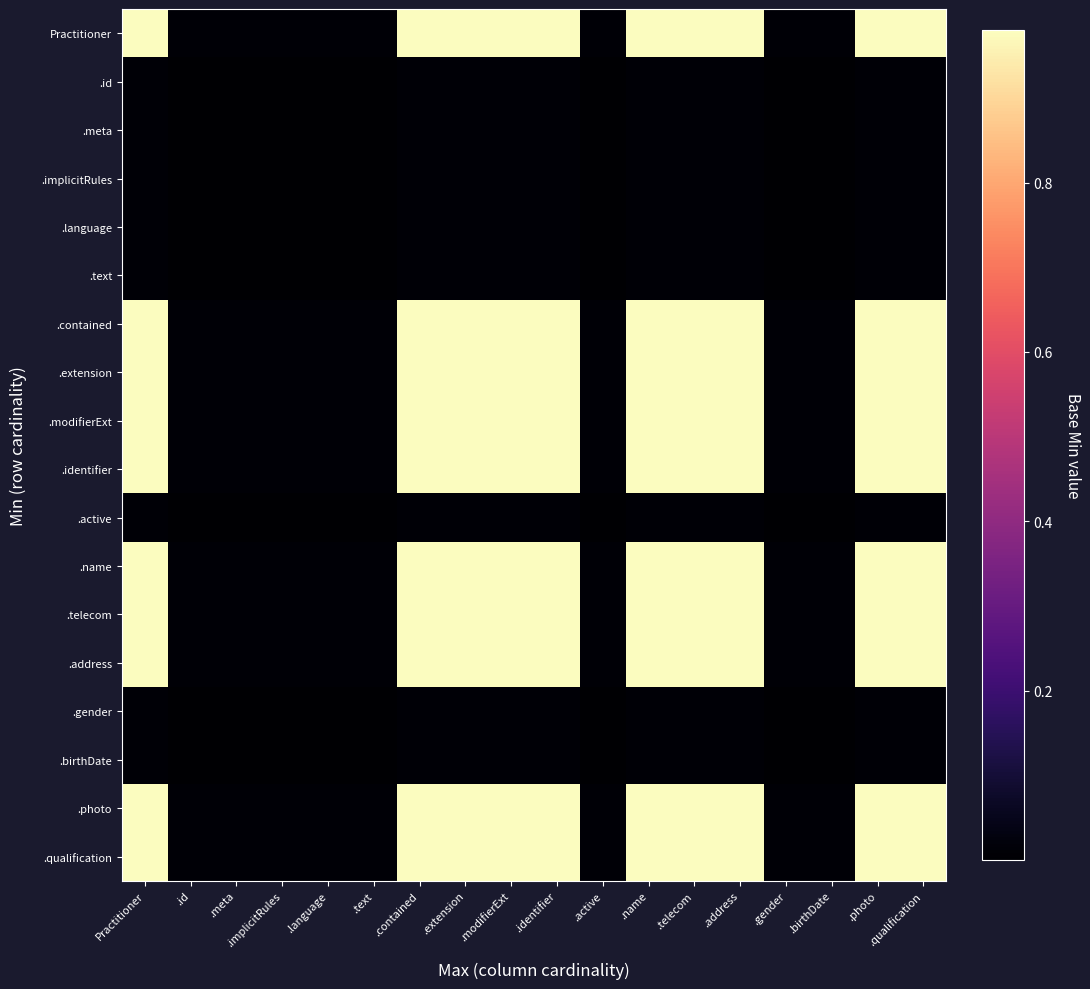

Reading left to right, transcribe all the data shown in this chart.

Practitioner: Practitioner=1.0	.id=0.0	.meta=0.0	.implicitRules=0.0	.language=0.0	.text=0.0	.contained=1.0	.extension=1.0	.modifierExt=1.0	.identifier=1.0	.active=0.0	.name=1.0	.telecom=1.0	.address=1.0	.gender=0.0	.birthDate=0.0	.photo=1.0	.qualification=1.0
.id: Practitioner=0.0	.id=0.0	.meta=0.0	.implicitRules=0.0	.language=0.0	.text=0.0	.contained=0.0	.extension=0.0	.modifierExt=0.0	.identifier=0.0	.active=0.0	.name=0.0	.telecom=0.0	.address=0.0	.gender=0.0	.birthDate=0.0	.photo=0.0	.qualification=0.0
.meta: Practitioner=0.0	.id=0.0	.meta=0.0	.implicitRules=0.0	.language=0.0	.text=0.0	.contained=0.0	.extension=0.0	.modifierExt=0.0	.identifier=0.0	.active=0.0	.name=0.0	.telecom=0.0	.address=0.0	.gender=0.0	.birthDate=0.0	.photo=0.0	.qualification=0.0
.implicitRules: Practitioner=0.0	.id=0.0	.meta=0.0	.implicitRules=0.0	.language=0.0	.text=0.0	.contained=0.0	.extension=0.0	.modifierExt=0.0	.identifier=0.0	.active=0.0	.name=0.0	.telecom=0.0	.address=0.0	.gender=0.0	.birthDate=0.0	.photo=0.0	.qualification=0.0
.language: Practitioner=0.0	.id=0.0	.meta=0.0	.implicitRules=0.0	.language=0.0	.text=0.0	.contained=0.0	.extension=0.0	.modifierExt=0.0	.identifier=0.0	.active=0.0	.name=0.0	.telecom=0.0	.address=0.0	.gender=0.0	.birthDate=0.0	.photo=0.0	.qualification=0.0
.text: Practitioner=0.0	.id=0.0	.meta=0.0	.implicitRules=0.0	.language=0.0	.text=0.0	.contained=0.0	.extension=0.0	.modifierExt=0.0	.identifier=0.0	.active=0.0	.name=0.0	.telecom=0.0	.address=0.0	.gender=0.0	.birthDate=0.0	.photo=0.0	.qualification=0.0
.contained: Practitioner=1.0	.id=0.0	.meta=0.0	.implicitRules=0.0	.language=0.0	.text=0.0	.contained=1.0	.extension=1.0	.modifierExt=1.0	.identifier=1.0	.active=0.0	.name=1.0	.telecom=1.0	.address=1.0	.gender=0.0	.birthDate=0.0	.photo=1.0	.qualification=1.0
.extension: Practitioner=1.0	.id=0.0	.meta=0.0	.implicitRules=0.0	.language=0.0	.text=0.0	.contained=1.0	.extension=1.0	.modifierExt=1.0	.identifier=1.0	.active=0.0	.name=1.0	.telecom=1.0	.address=1.0	.gender=0.0	.birthDate=0.0	.photo=1.0	.qualification=1.0
.modifierExt: Practitioner=1.0	.id=0.0	.meta=0.0	.implicitRules=0.0	.language=0.0	.text=0.0	.contained=1.0	.extension=1.0	.modifierExt=1.0	.identifier=1.0	.active=0.0	.name=1.0	.telecom=1.0	.address=1.0	.gender=0.0	.birthDate=0.0	.photo=1.0	.qualification=1.0
.identifier: Practitioner=1.0	.id=0.0	.meta=0.0	.implicitRules=0.0	.language=0.0	.text=0.0	.contained=1.0	.extension=1.0	.modifierExt=1.0	.identifier=1.0	.active=0.0	.name=1.0	.telecom=1.0	.address=1.0	.gender=0.0	.birthDate=0.0	.photo=1.0	.qualification=1.0
.active: Practitioner=0.0	.id=0.0	.meta=0.0	.implicitRules=0.0	.language=0.0	.text=0.0	.contained=0.0	.extension=0.0	.modifierExt=0.0	.identifier=0.0	.active=0.0	.name=0.0	.telecom=0.0	.address=0.0	.gender=0.0	.birthDate=0.0	.photo=0.0	.qualification=0.0
.name: Practitioner=1.0	.id=0.0	.meta=0.0	.implicitRules=0.0	.language=0.0	.text=0.0	.contained=1.0	.extension=1.0	.modifierExt=1.0	.identifier=1.0	.active=0.0	.name=1.0	.telecom=1.0	.address=1.0	.gender=0.0	.birthDate=0.0	.photo=1.0	.qualification=1.0
.telecom: Practitioner=1.0	.id=0.0	.meta=0.0	.implicitRules=0.0	.language=0.0	.text=0.0	.contained=1.0	.extension=1.0	.modifierExt=1.0	.identifier=1.0	.active=0.0	.name=1.0	.telecom=1.0	.address=1.0	.gender=0.0	.birthDate=0.0	.photo=1.0	.qualification=1.0
.address: Practitioner=1.0	.id=0.0	.meta=0.0	.implicitRules=0.0	.language=0.0	.text=0.0	.contained=1.0	.extension=1.0	.modifierExt=1.0	.identifier=1.0	.active=0.0	.name=1.0	.telecom=1.0	.address=1.0	.gender=0.0	.birthDate=0.0	.photo=1.0	.qualification=1.0
.gender: Practitioner=0.0	.id=0.0	.meta=0.0	.implicitRules=0.0	.language=0.0	.text=0.0	.contained=0.0	.extension=0.0	.modifierExt=0.0	.identifier=0.0	.active=0.0	.name=0.0	.telecom=0.0	.address=0.0	.gender=0.0	.birthDate=0.0	.photo=0.0	.qualification=0.0
.birthDate: Practitioner=0.0	.id=0.0	.meta=0.0	.implicitRules=0.0	.language=0.0	.text=0.0	.contained=0.0	.extension=0.0	.modifierExt=0.0	.identifier=0.0	.active=0.0	.name=0.0	.telecom=0.0	.address=0.0	.gender=0.0	.birthDate=0.0	.photo=0.0	.qualification=0.0
.photo: Practitioner=1.0	.id=0.0	.meta=0.0	.implicitRules=0.0	.language=0.0	.text=0.0	.contained=1.0	.extension=1.0	.modifierExt=1.0	.identifier=1.0	.active=0.0	.name=1.0	.telecom=1.0	.address=1.0	.gender=0.0	.birthDate=0.0	.photo=1.0	.qualification=1.0
.qualification: Practitioner=1.0	.id=0.0	.meta=0.0	.implicitRules=0.0	.language=0.0	.text=0.0	.contained=1.0	.extension=1.0	.modifierExt=1.0	.identifier=1.0	.active=0.0	.name=1.0	.telecom=1.0	.address=1.0	.gender=0.0	.birthDate=0.0	.photo=1.0	.qualification=1.0